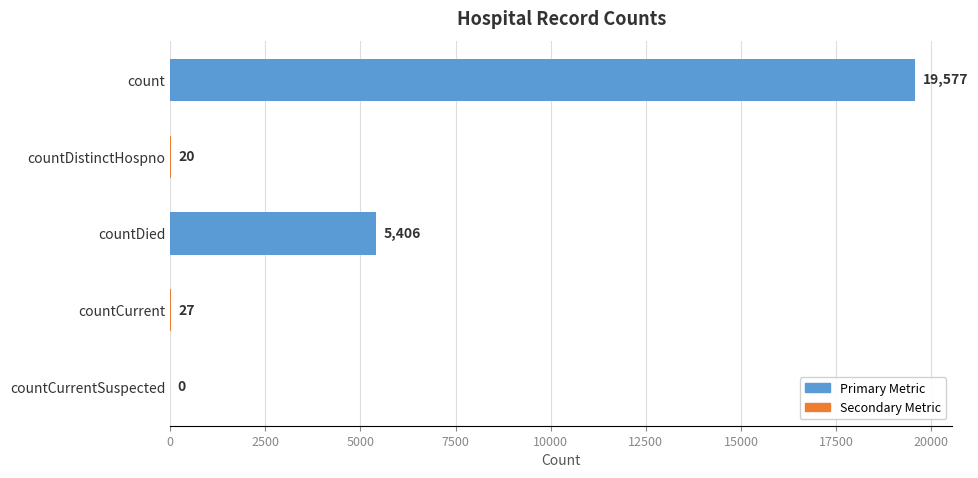

At which label is the value closest to 9788?

countDied